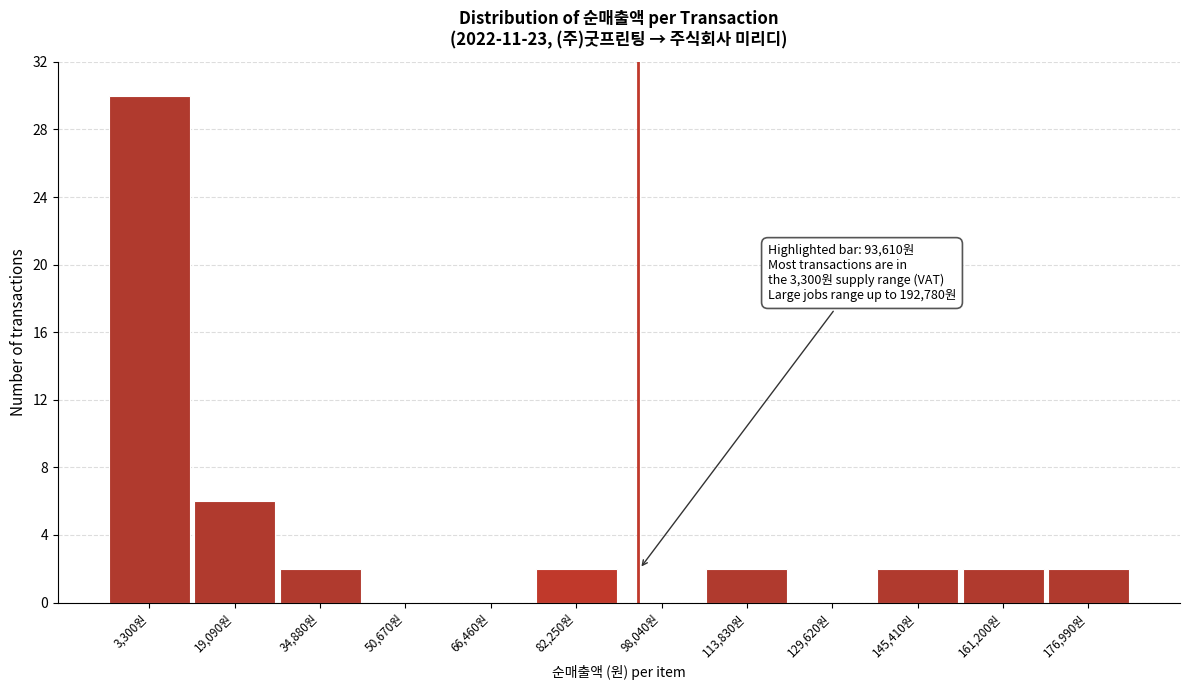

Reading left to right, list all the values displayed in this chart.

3,300원=30	19,090원=6	34,880원=2	50,670원=0	66,460원=0	82,250원=2	98,040원=0	113,830원=2	129,620원=0	145,410원=2	161,200원=2	176,990원=2